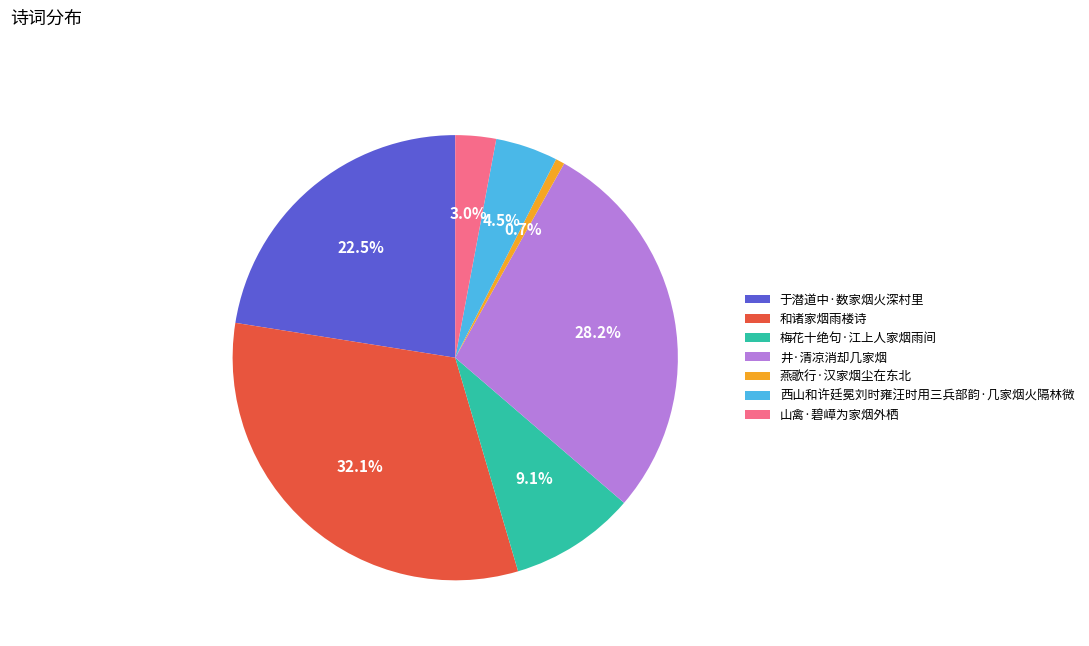

The 燕歌行·汉家烟尘在东北 slice represents 9% of the pie. True or false?

False